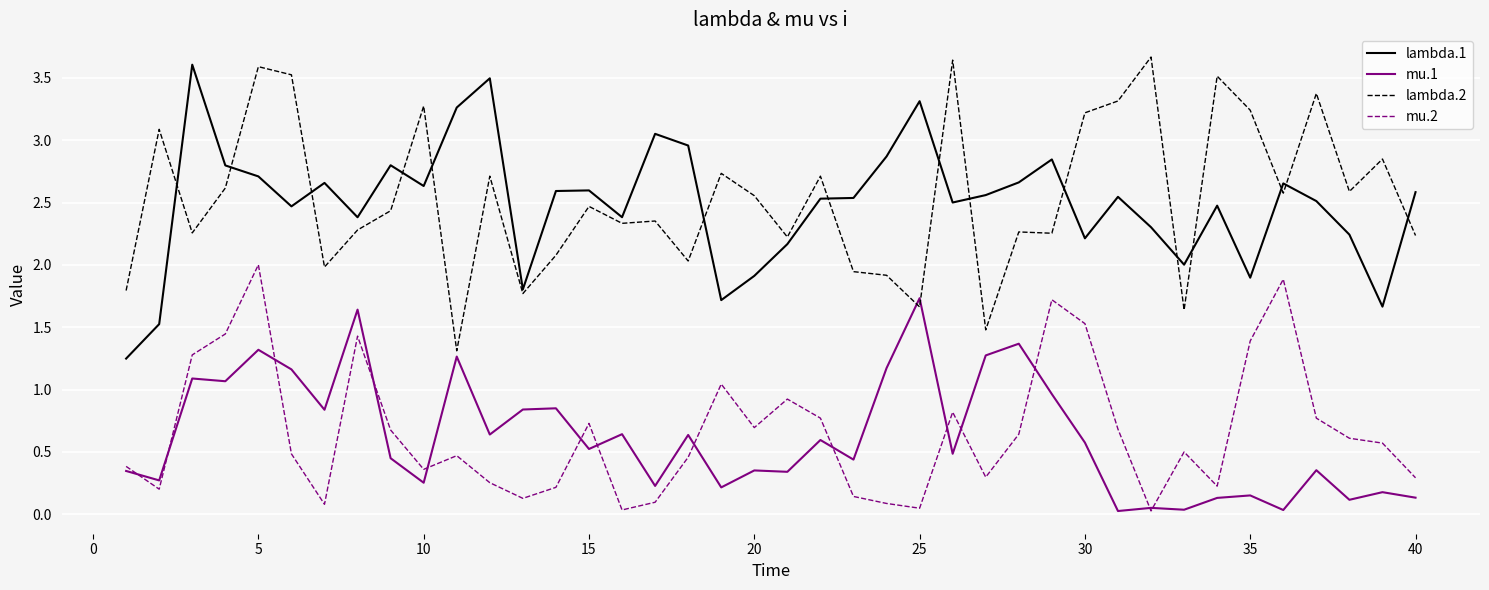

True or false: mu.1 and lambda.1 intersect in this chart.

False